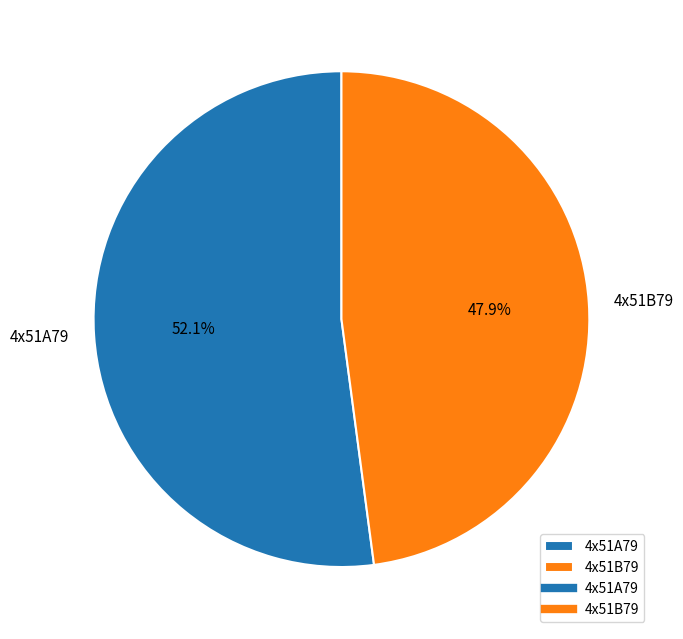

What percentage is NOT represented by 4x51A79?

47.9%